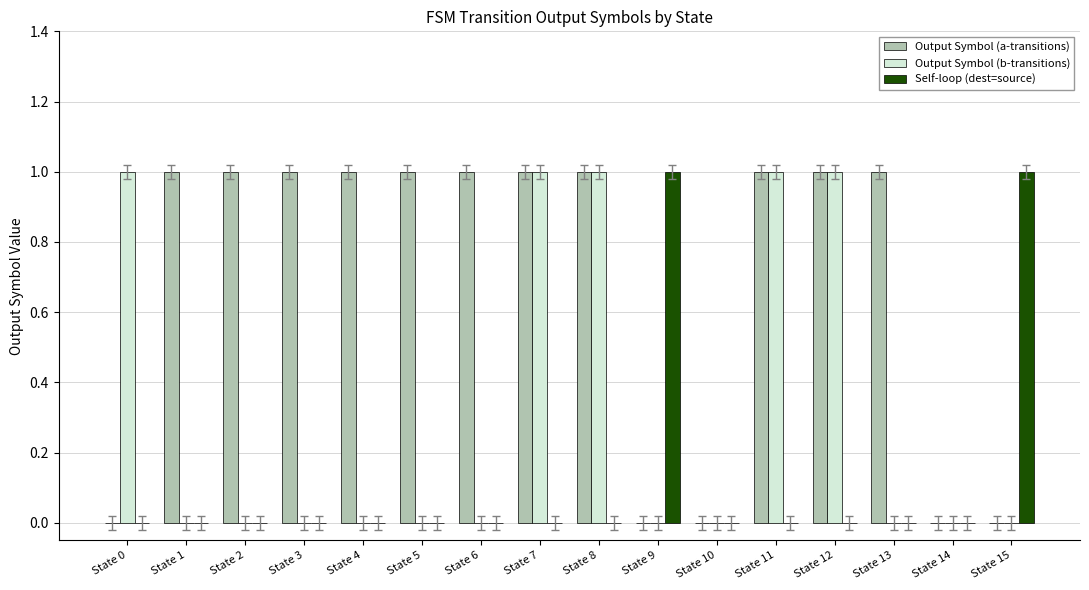

Is the value of Self-loop (dest=source) at State 0 greater than the value of Output Symbol (a-transitions) at State 2?

No